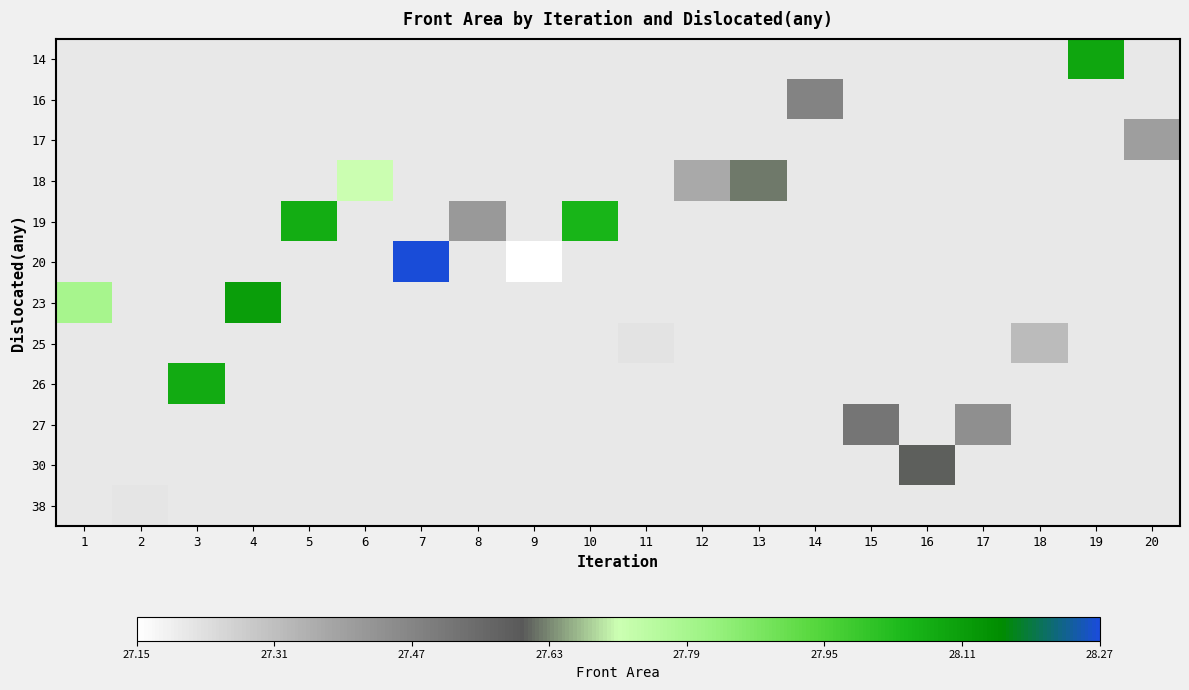

Between 13 and 14, which is larger?

14